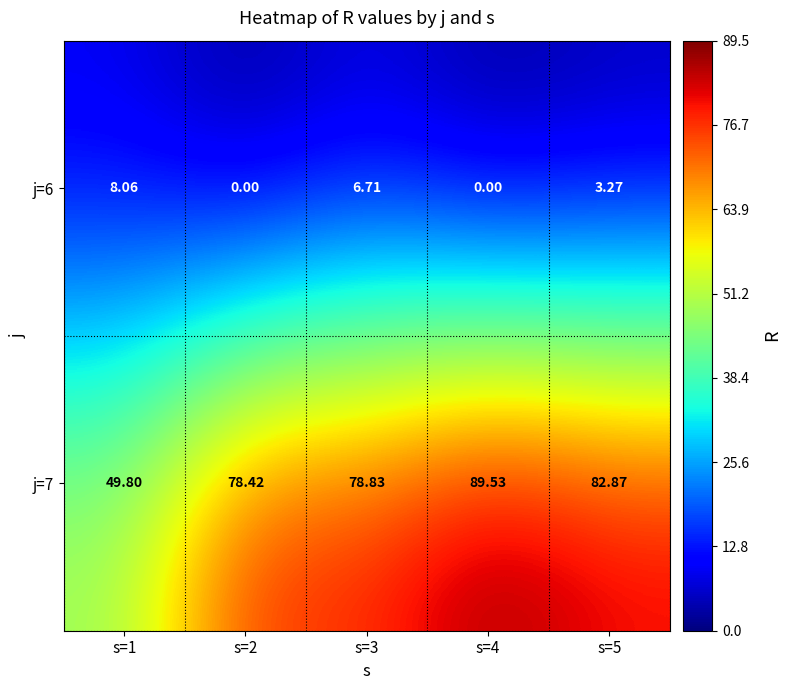

Is the value of j=7 at s=3 greater than the value of j=6 at s=2?

Yes